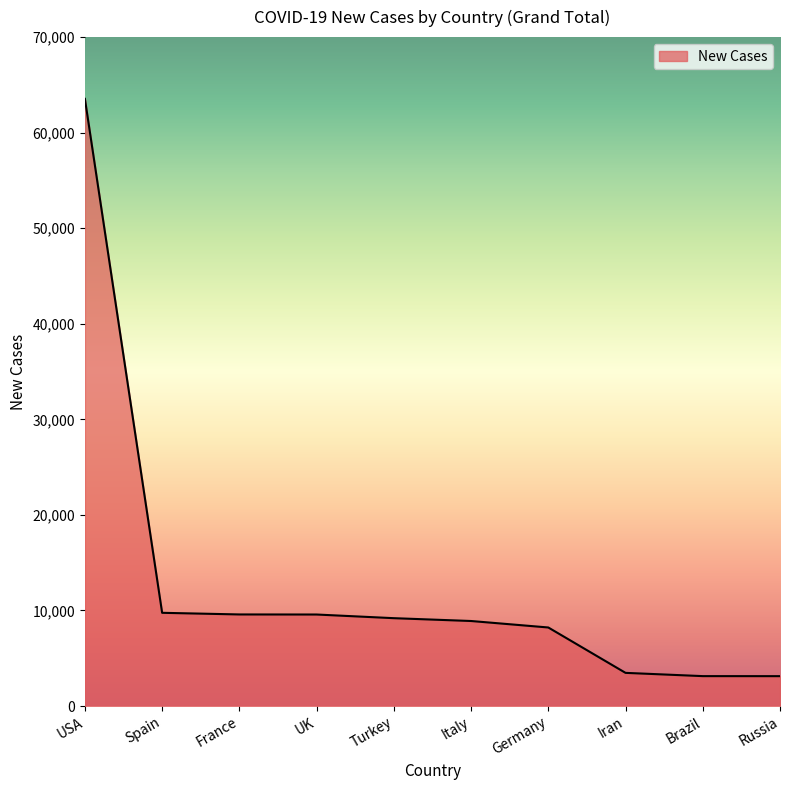

True or false: the data shows 9194 at Turkey.

True